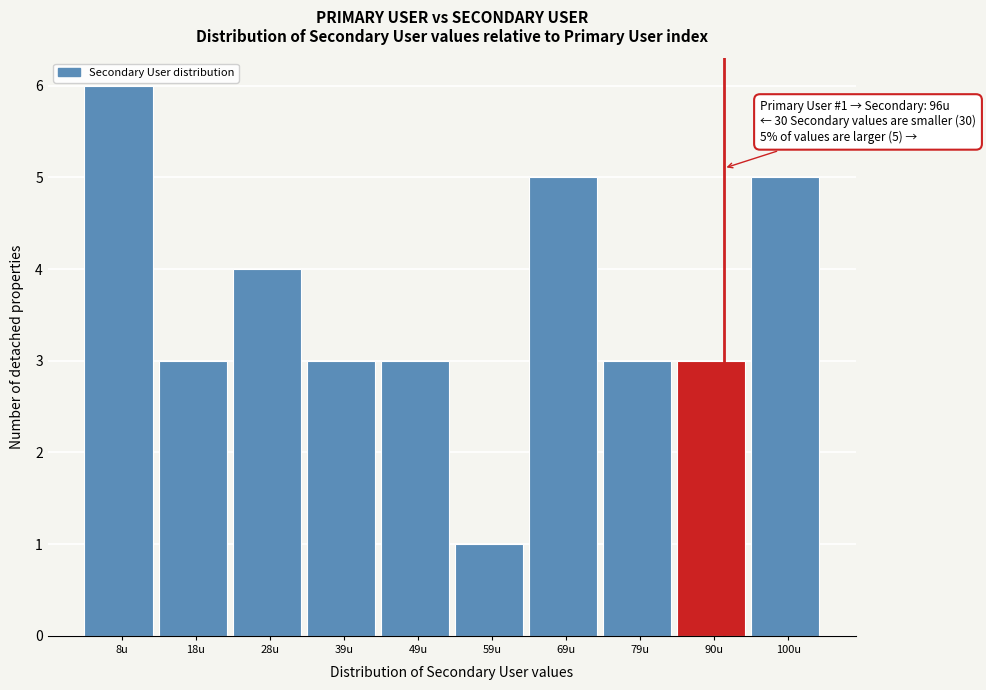

Reading left to right, transcribe all the data shown in this chart.

8u=6	18u=3	28u=4	39u=3	49u=3	59u=1	69u=5	79u=3	90u=3	100u=5